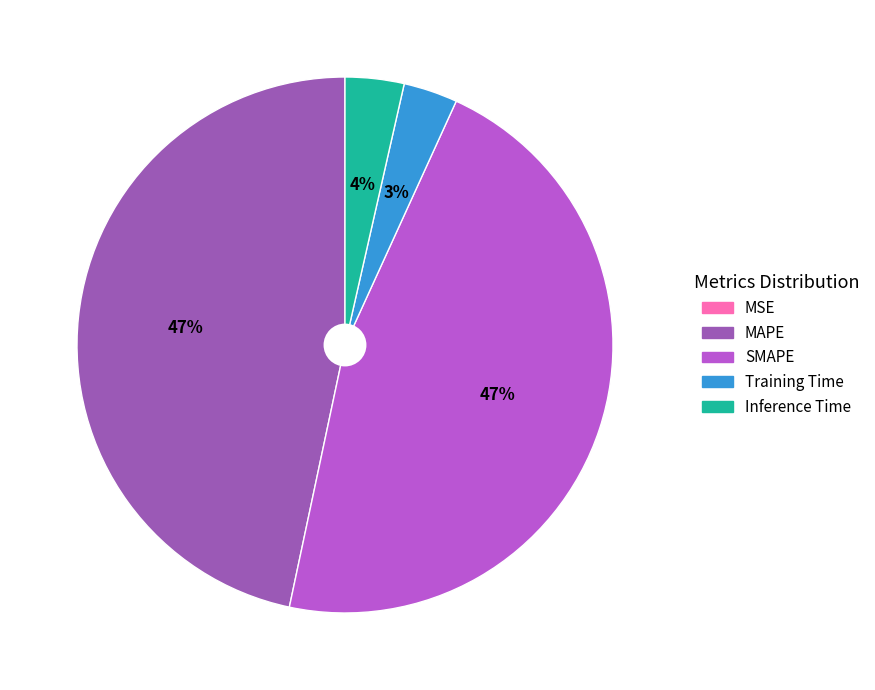

Does SMAPE account for over 50% of the chart?

No